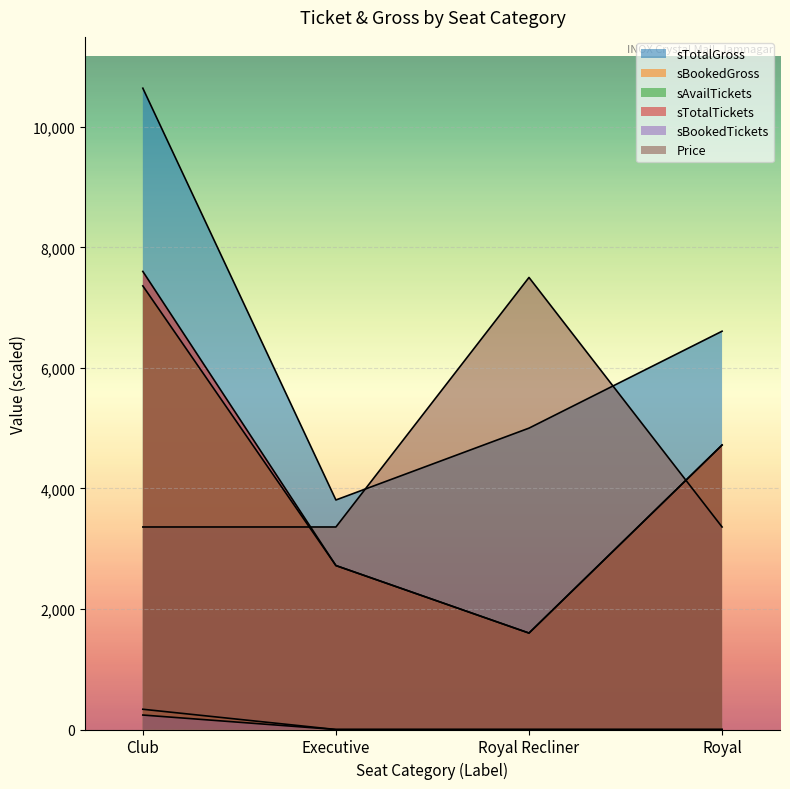

What is the minimum value for sTotalGross?

3808